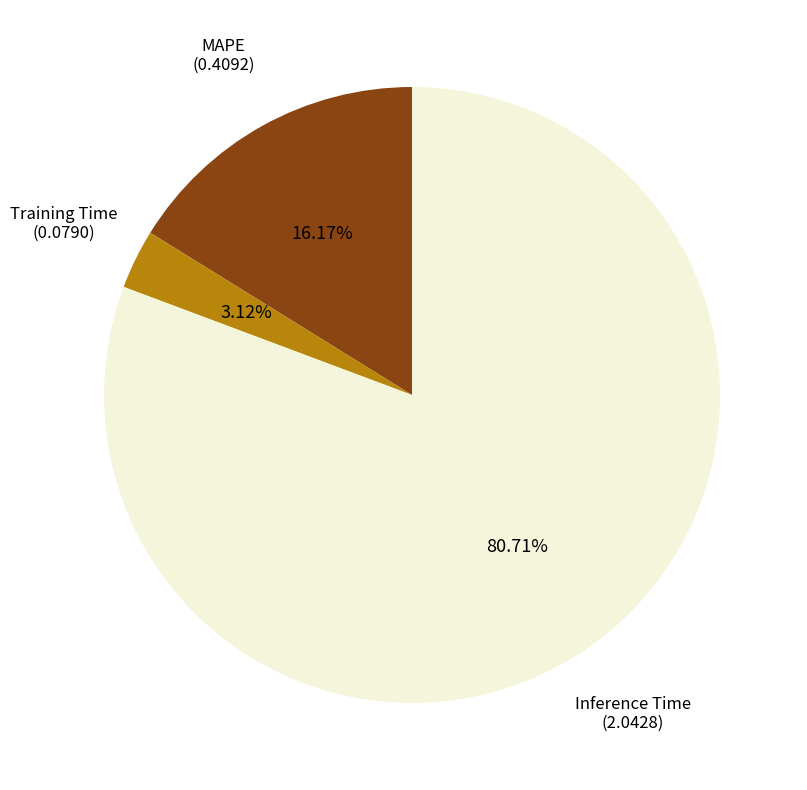

What percentage is the Inference Time slice, to the nearest percent?

81%